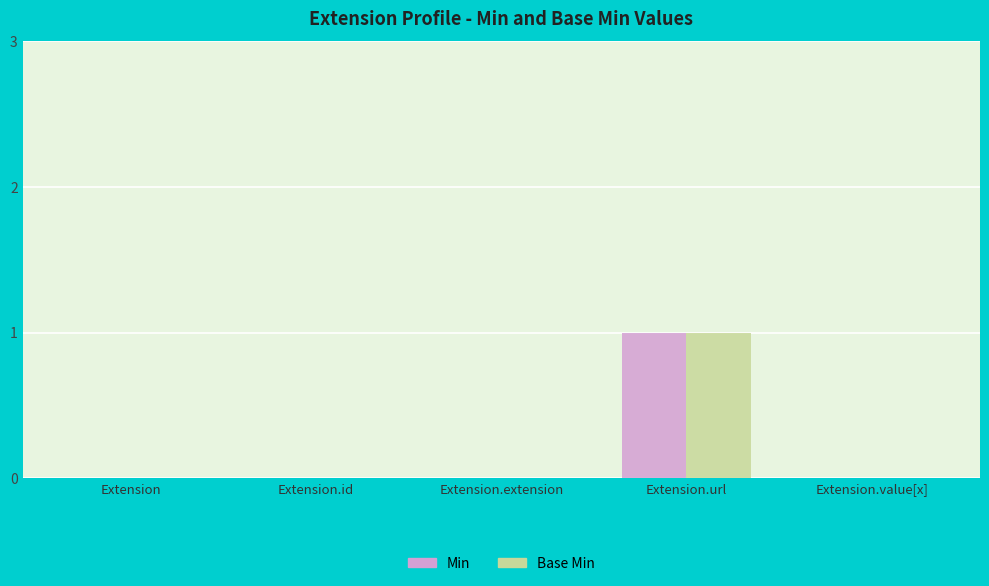

How many groups of bars are there?

5